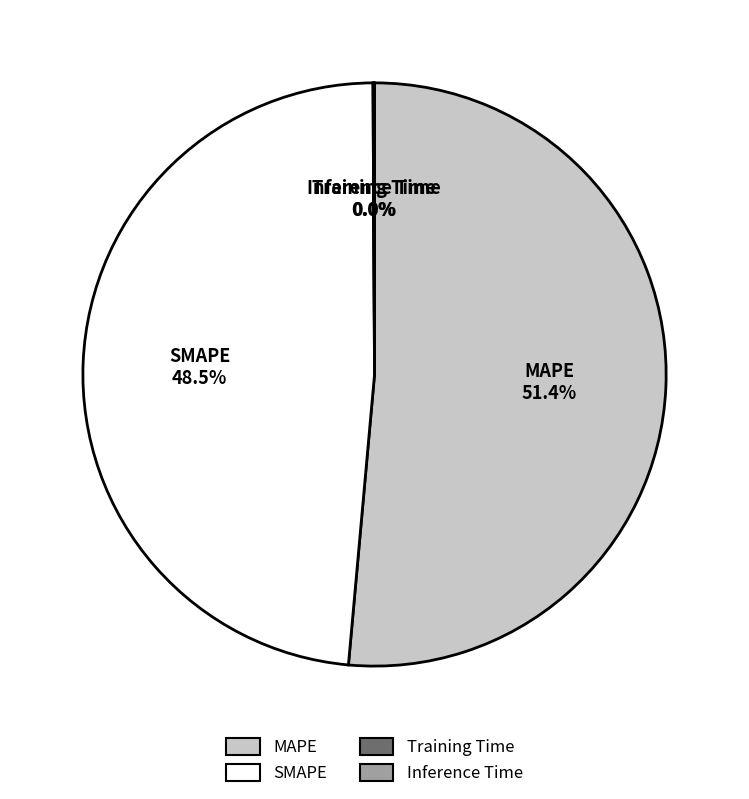

True or false: SMAPE accounts for 56% of the total.

False